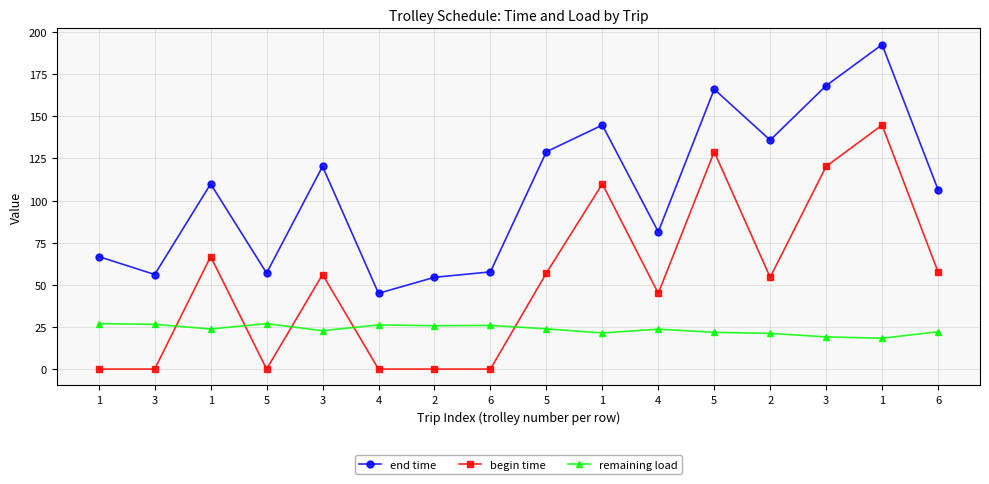

True or false: end time has a value of 109.9 at 1.

True